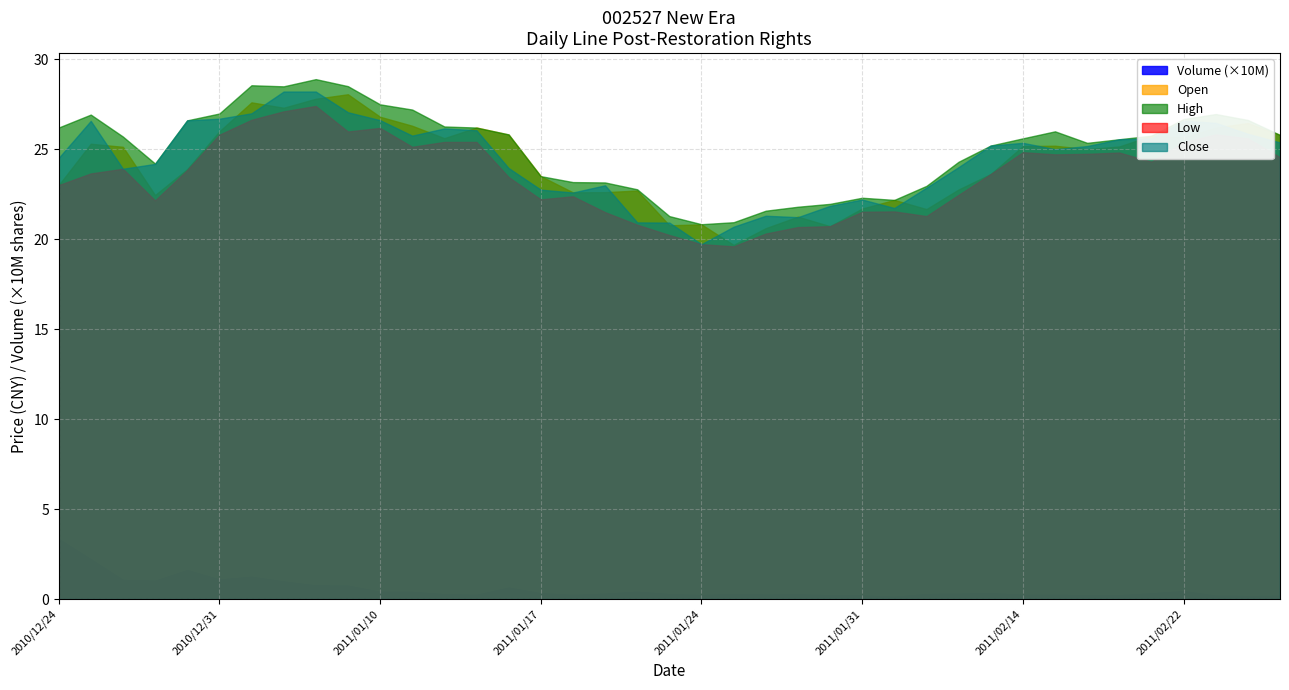

At how many categories does at least one series exceed 30864356?

1